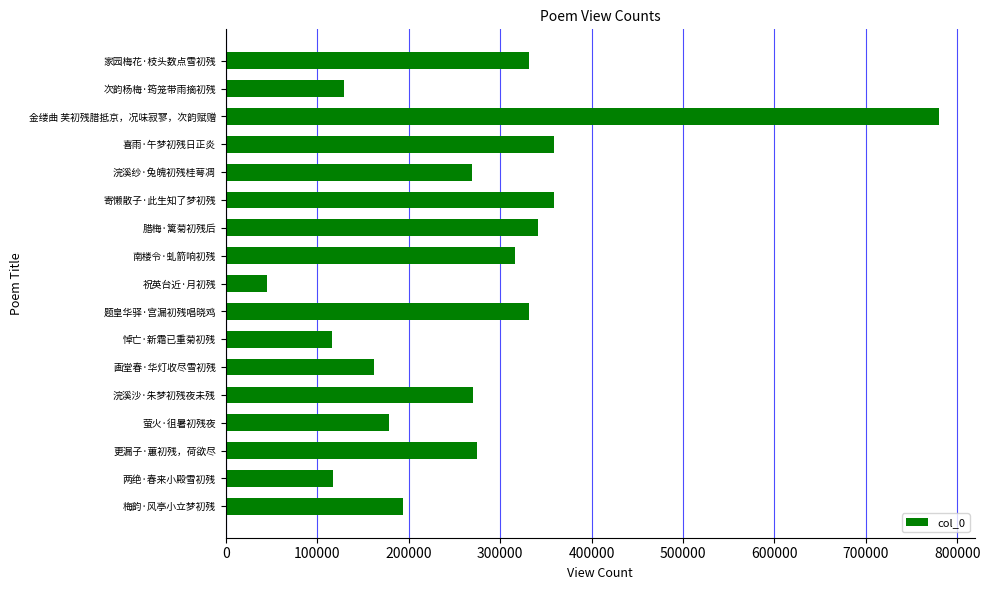

Is it true that the value at 祝英台近·月初残 is 44680?

True